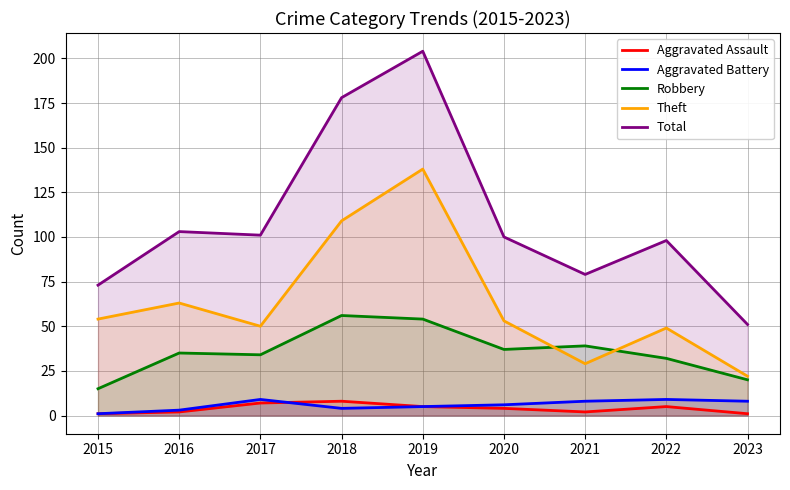

True or false: Total and Aggravated Assault cross at least once.

False